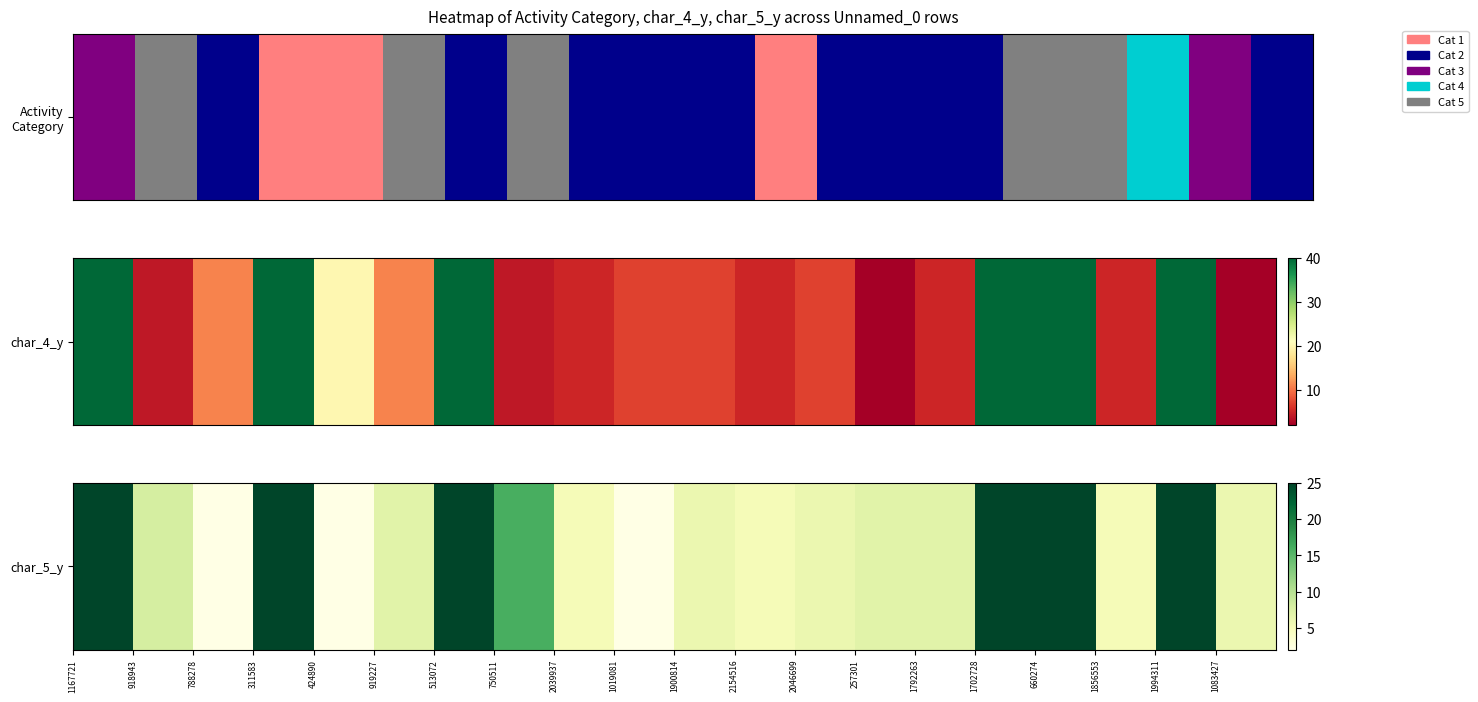

Reading left to right, transcribe all the data shown in this chart.

25	8	2	25	2	7	25	16	5	2	6	5	6	7	7	25	25	5	25	6